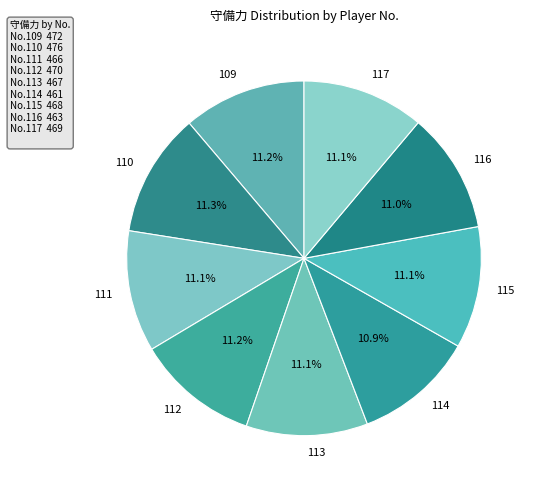

What is the ratio of the value at 116 to the value at 113?

1.0